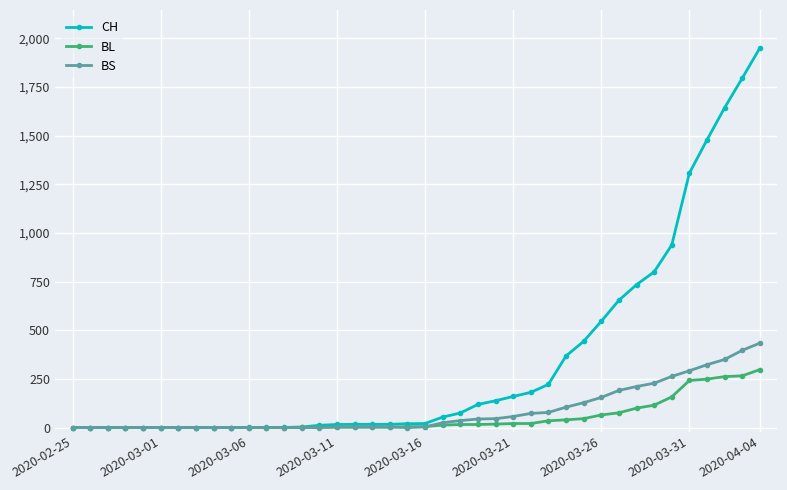

Rank the series by their maximum value, from highest to lowest.

CH, BS, BL